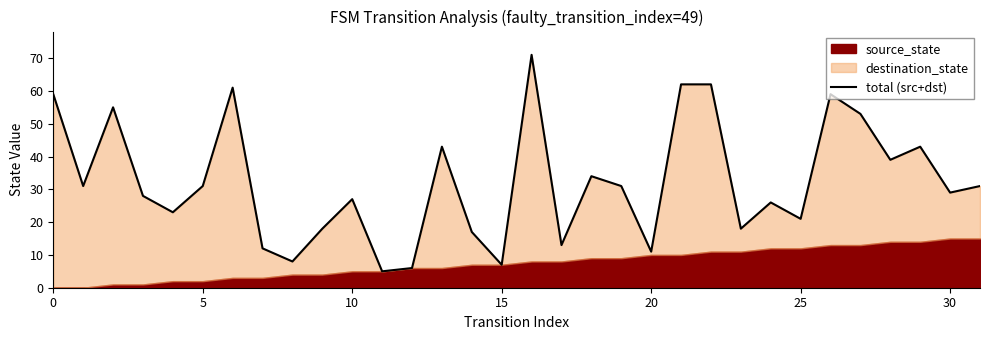

How many lines are shown in the chart?

1